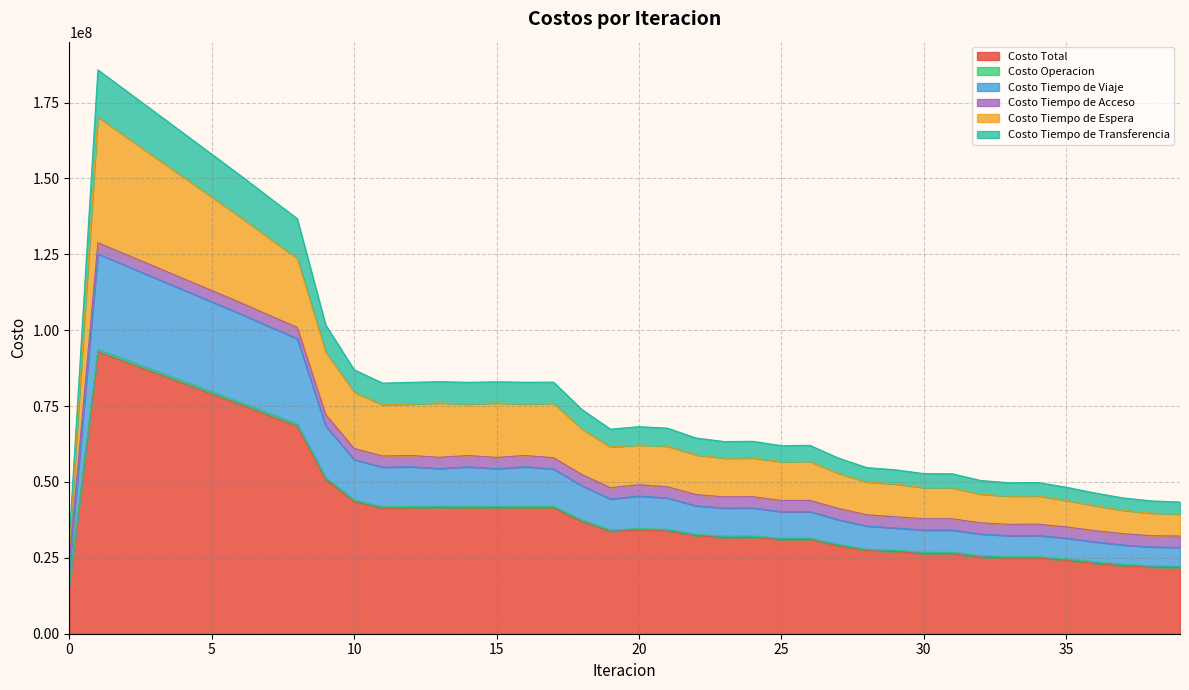

True or false: Costo Total and Costo Tiempo de Viaje intersect in this chart.

False